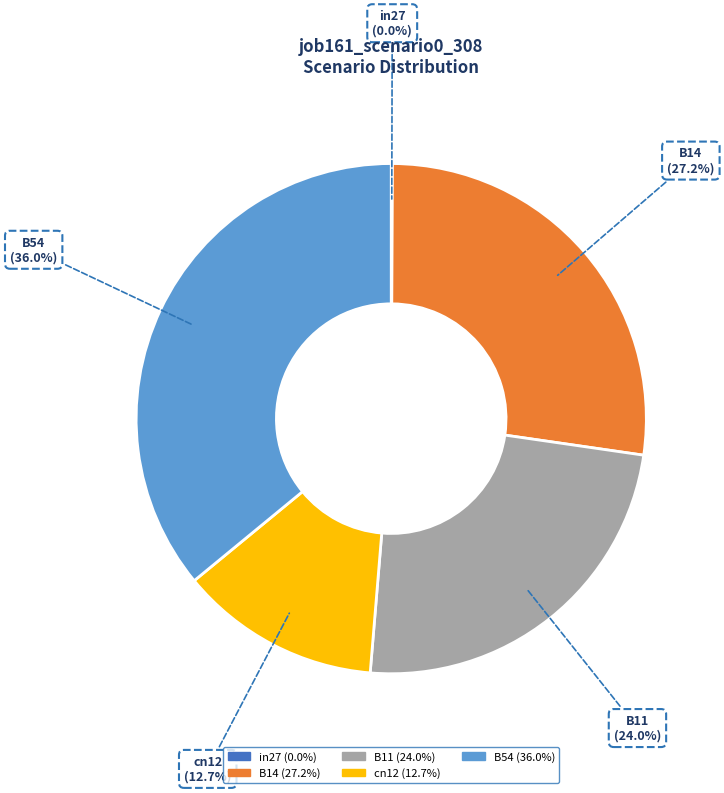

What portion of the pie excludes B11?

76.0%